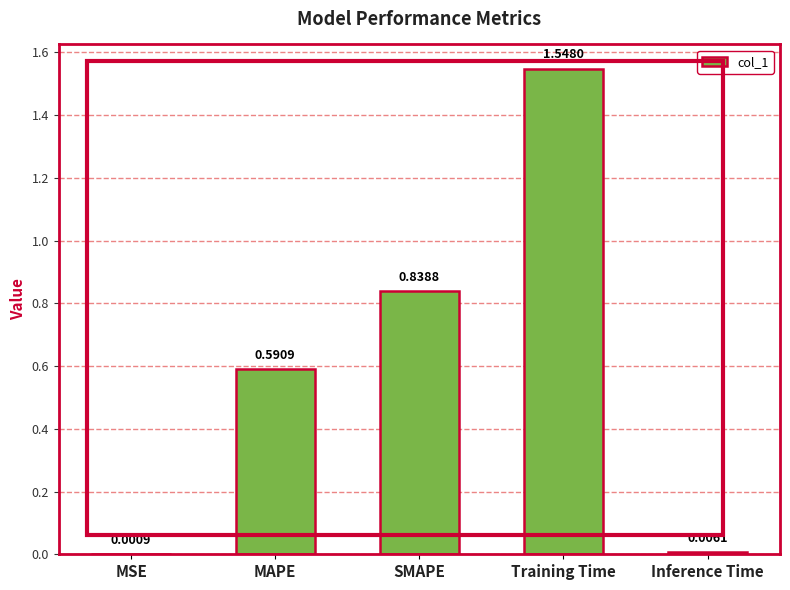

Are the bars horizontal?

No